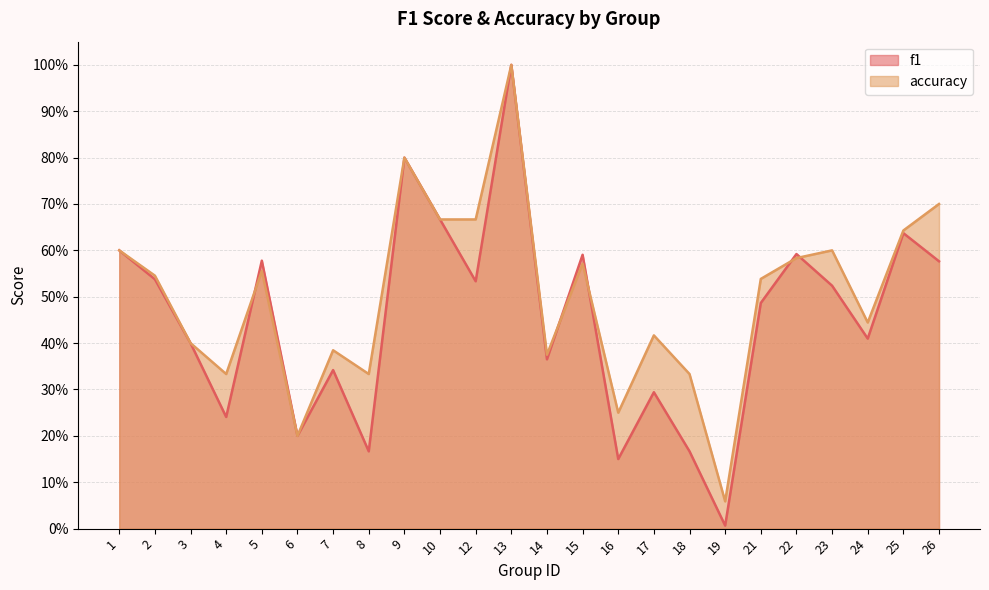

What is the total value across all series at 12?

1.2